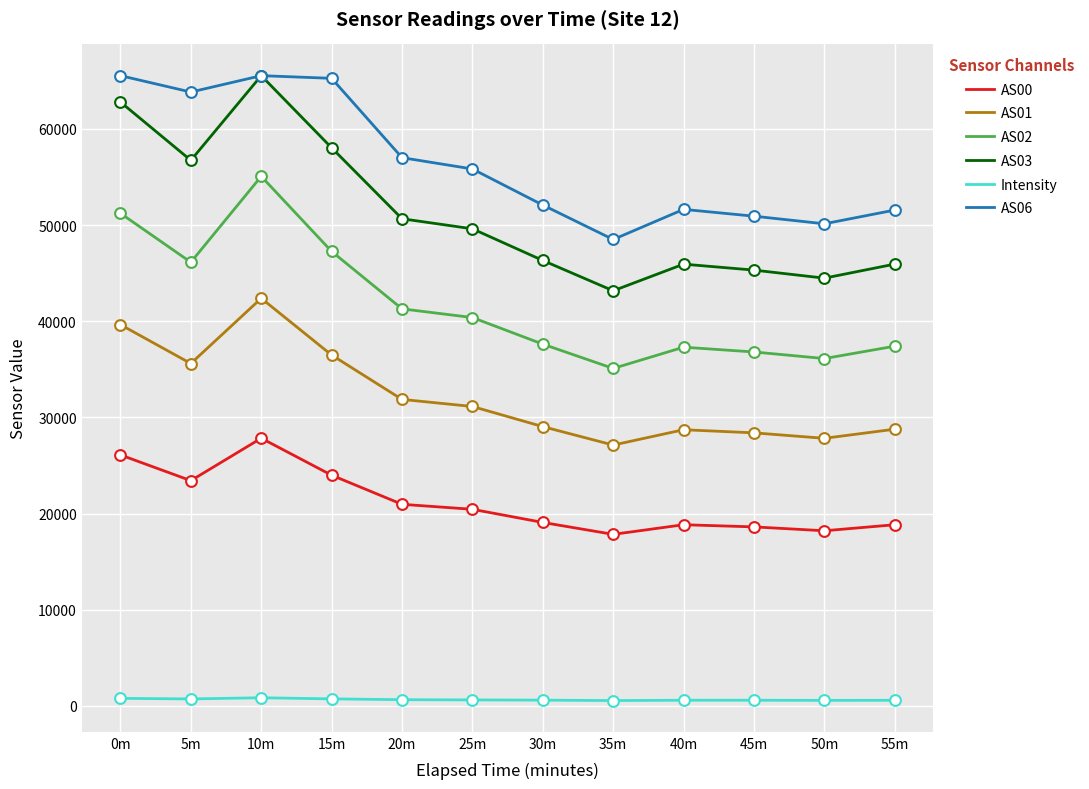

At how many categories does at least one series exceed 43389?

12